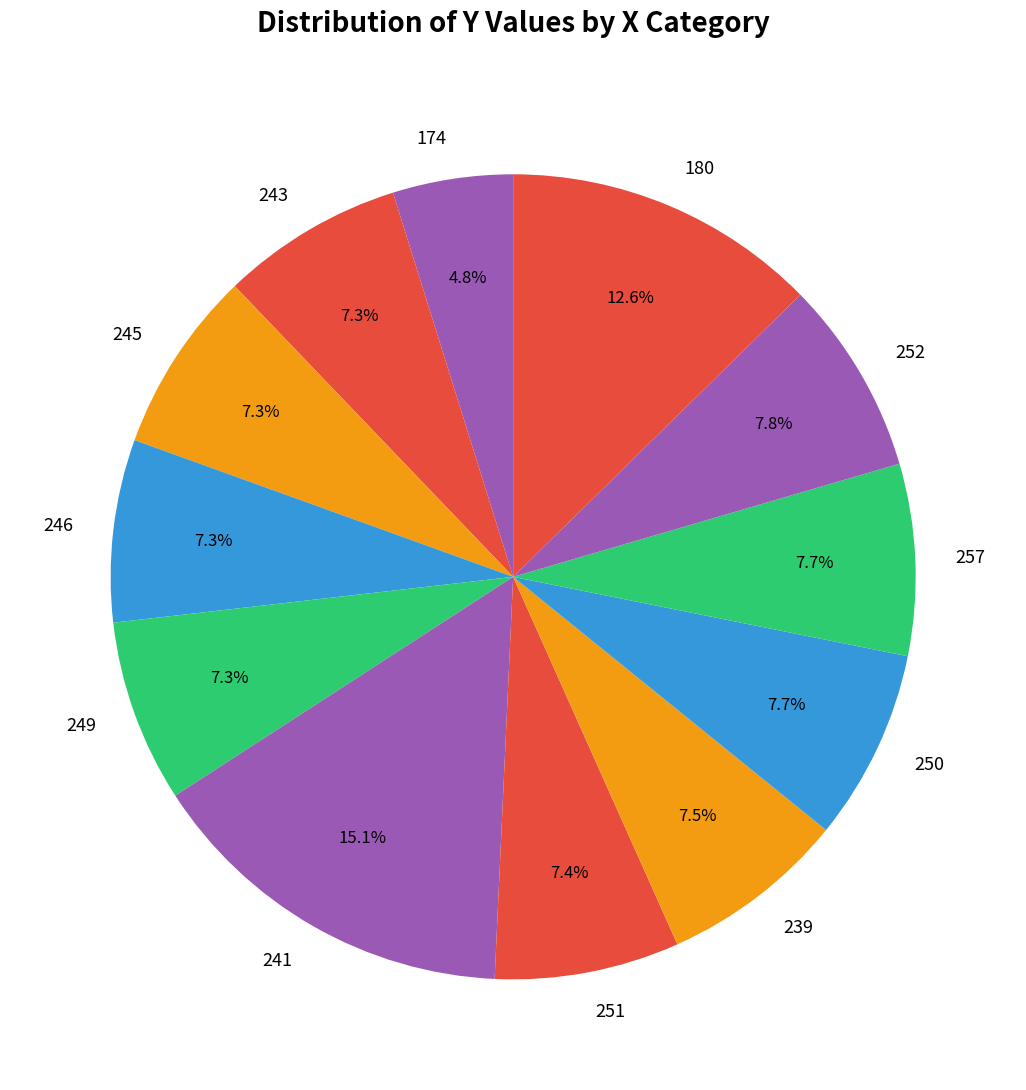

How many segments does this pie chart have?

12